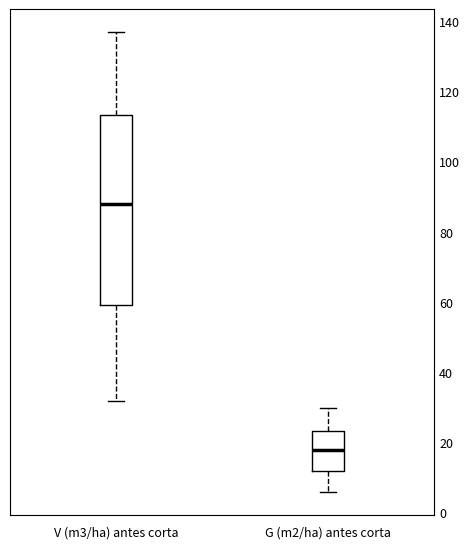

Which box has the lowest median line?

G (m2/ha) antes corta